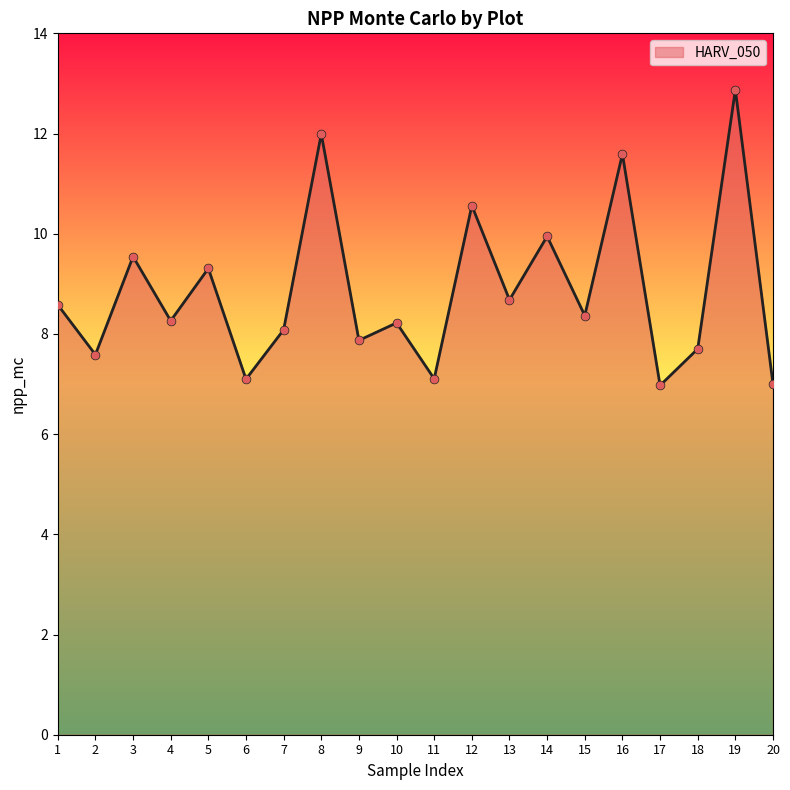

What is the change in value from 2 to 5?

+1.7